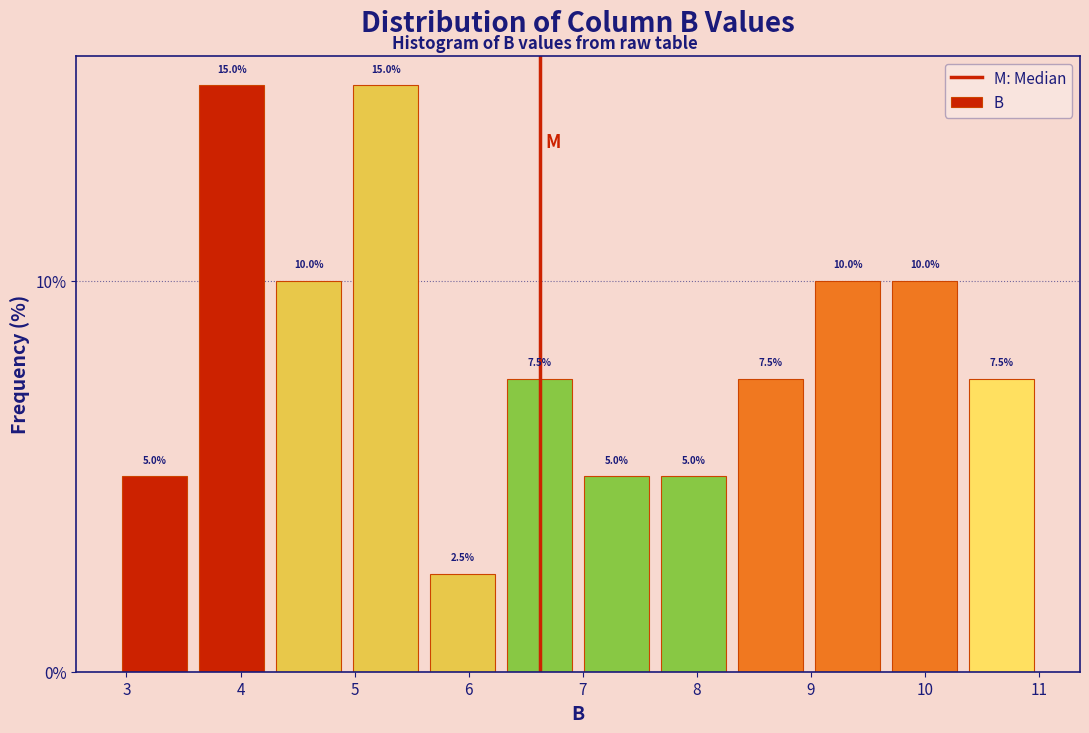

Reading left to right, transcribe this chart: for each bar, give the range it covers on the x-axis and its height. The bar edges are not printed on the chart, so give them approximately, as read against the axis.

2.9 to 3.6: 5.0
3.6 to 4.3: 15.0
4.3 to 4.9: 10.0
4.9 to 5.6: 15.0
5.6 to 6.3: 2.5
6.3 to 7.0: 7.5
7.0 to 7.6: 5.0
7.6 to 8.3: 5.0
8.3 to 9.0: 7.5
9.0 to 9.7: 10.0
9.7 to 10.3: 10.0
10.3 to 11.0: 7.5